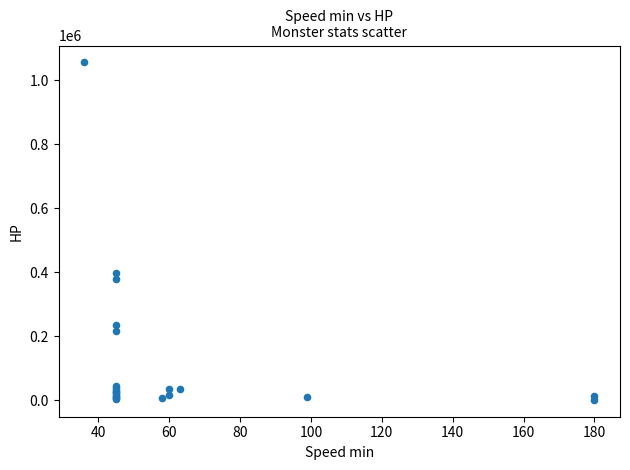

What Y value in the scatter plot is closest to 528220?

396000